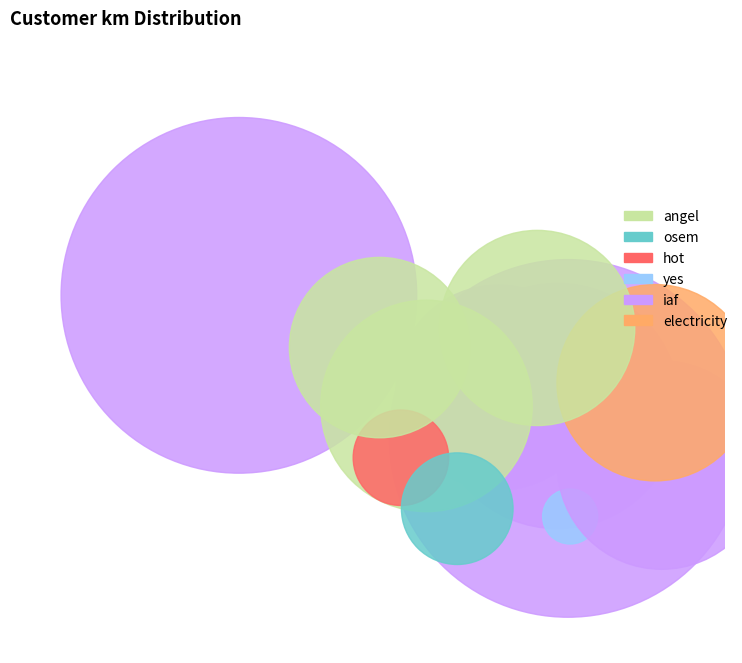

To the nearest percent, what portion does angel represent?

22%